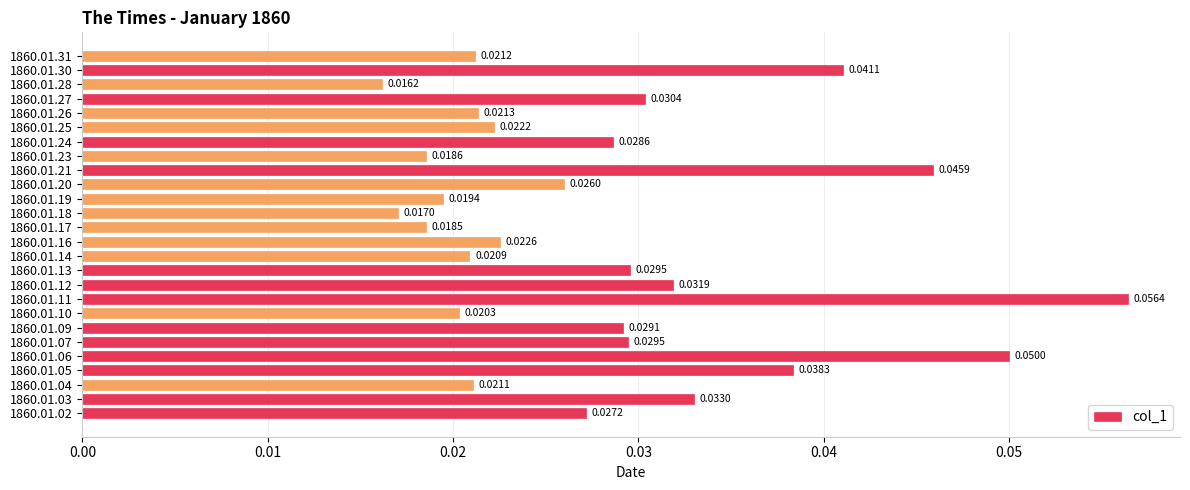

How many distinct data groups are displayed?

1